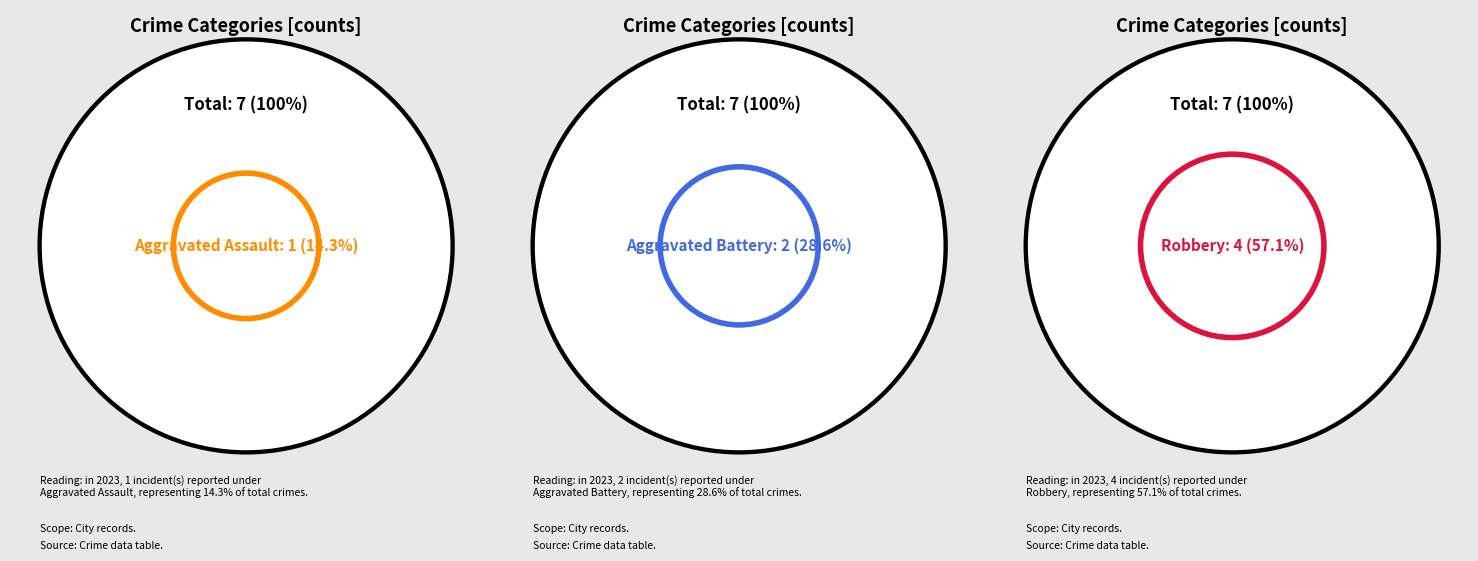

Which category has the biggest portion of the pie?

Robbery